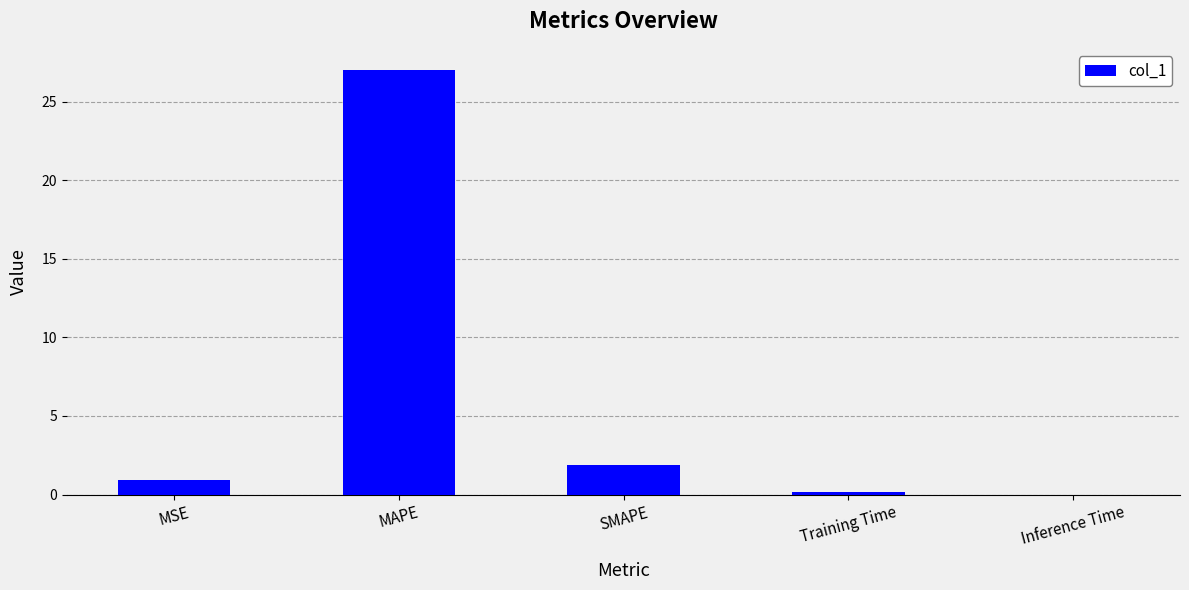

What is the average value?

6.0